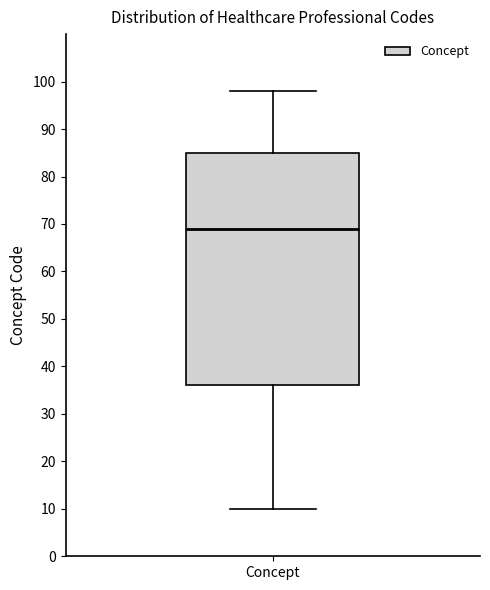

Transcribe this box plot: give where the median line is, the range the box spans, and where the two whiskers end, as read against the y-axis. The values are not printed on the chart, so give them approximately, as read against the axis.

median 69, box 36 to 85, whiskers 10 to 98